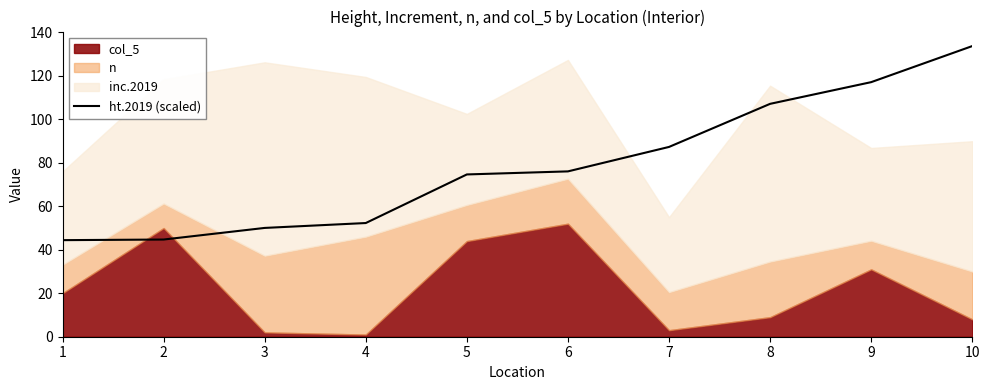

Which category has the highest value across all series?

10